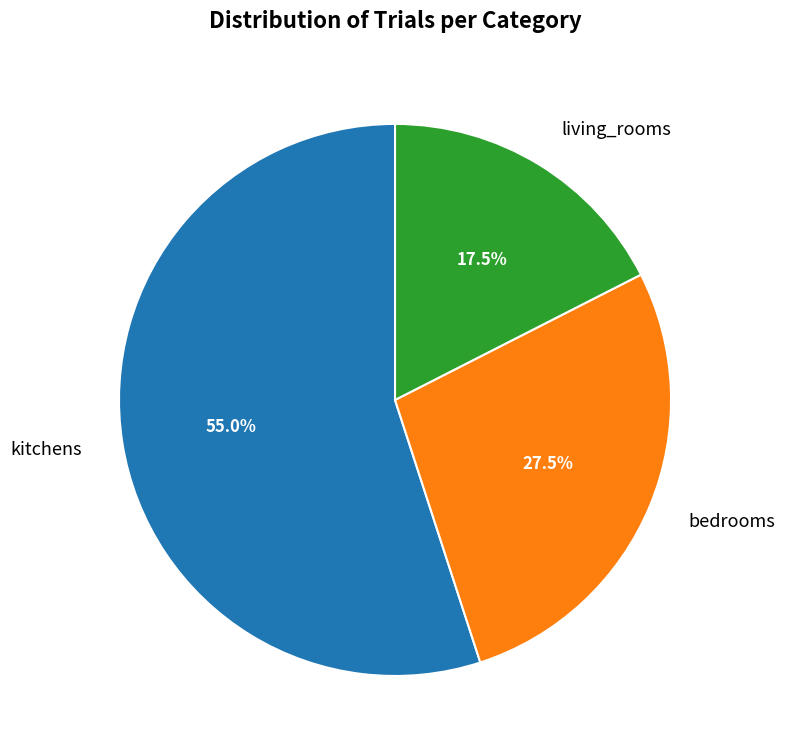

How much of the chart is everything except kitchens?

45.0%